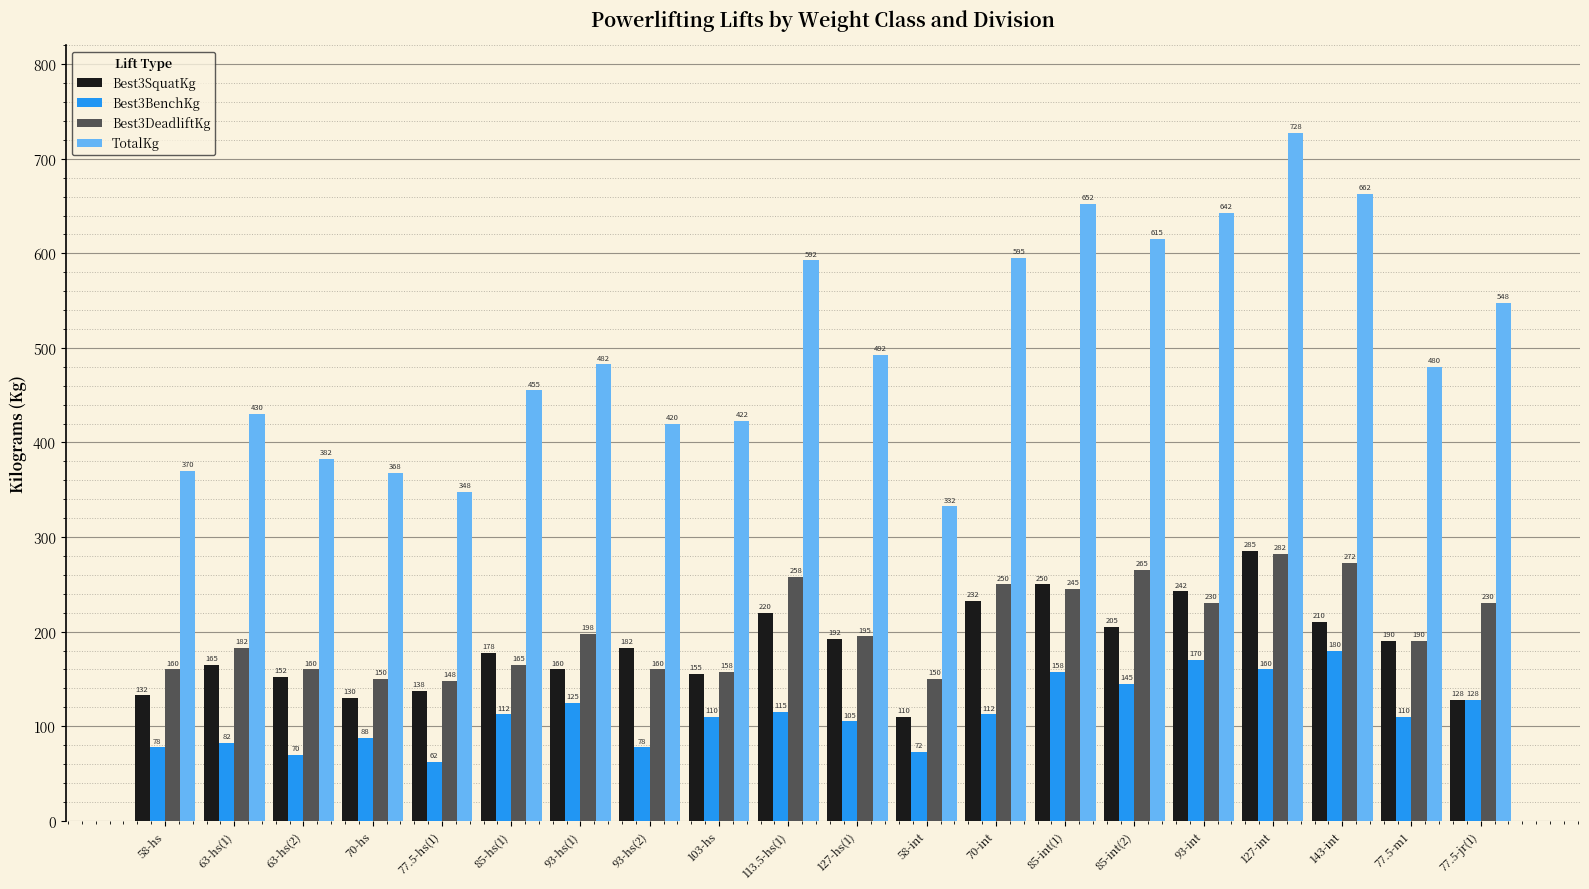

The Best3DeadliftKg series shows 326.6 at 77.5-jr(1). True or false?

False